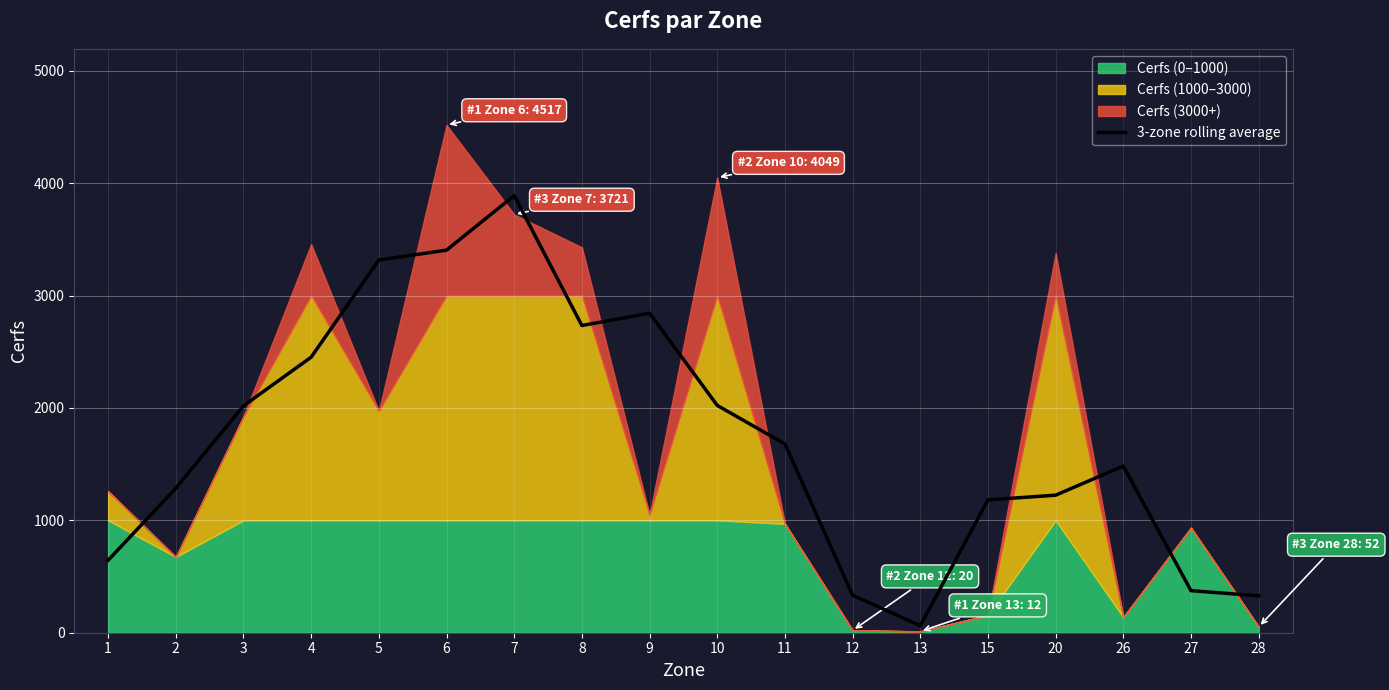

The value of 3-zone rolling average at 26 is 1482.7. True or false?

True